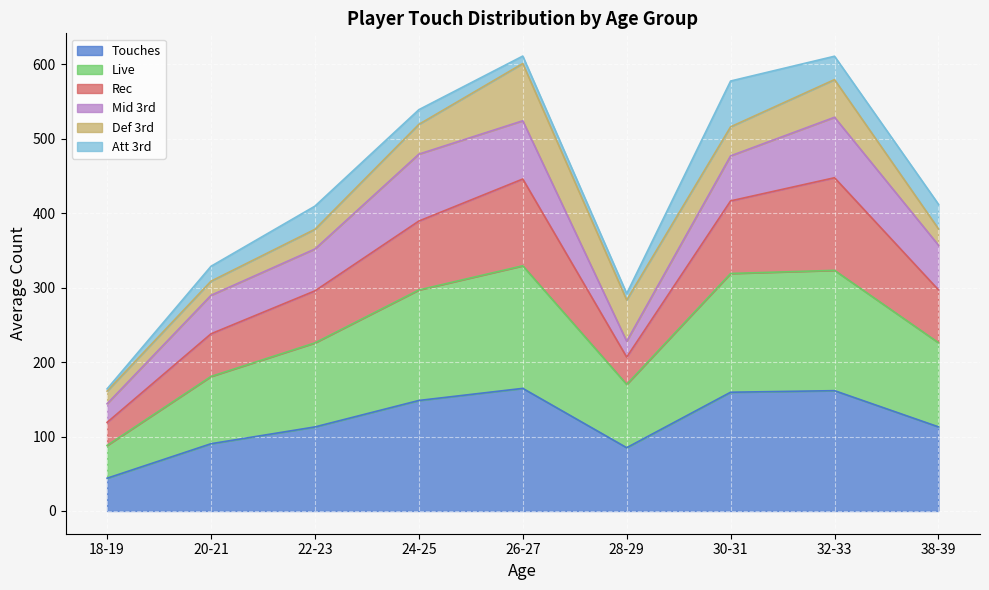

What are all the series names shown in the legend?

Touches, Live, Rec, Mid 3rd, Def 3rd, Att 3rd